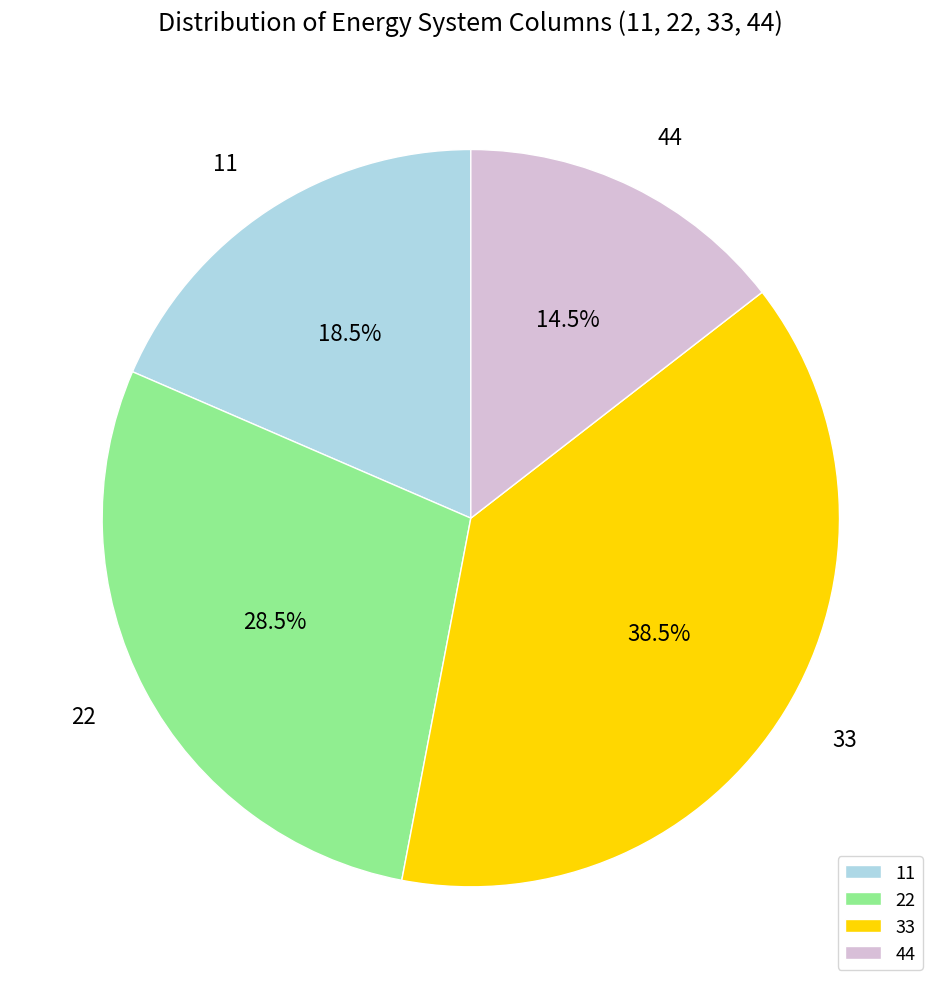

Which slice is the smallest?

44